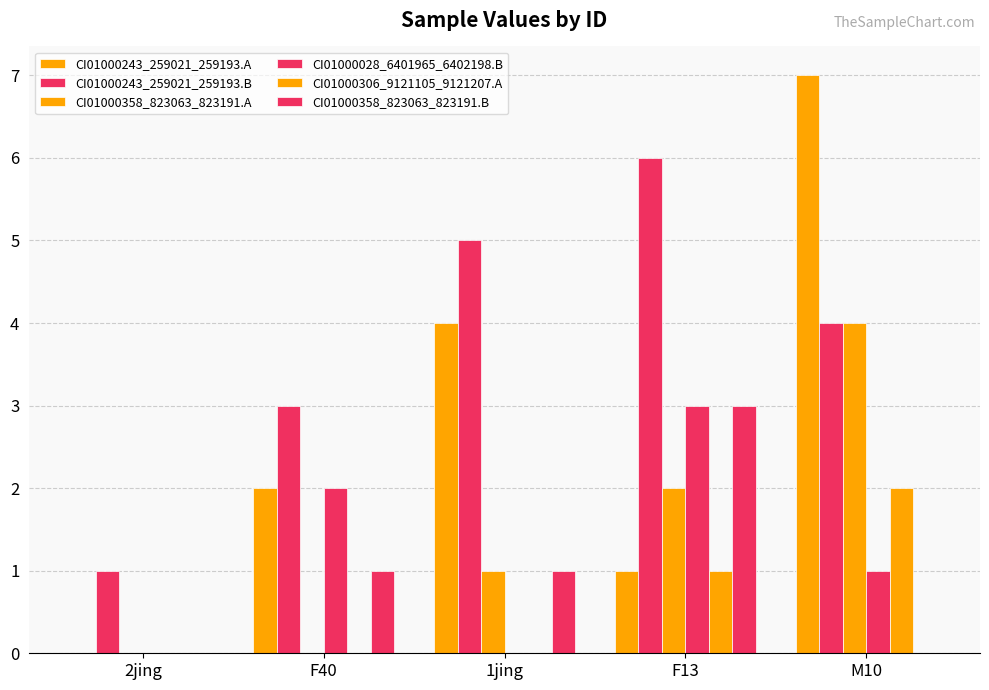

Are the bars grouped side by side (vs. stacked)?

Yes